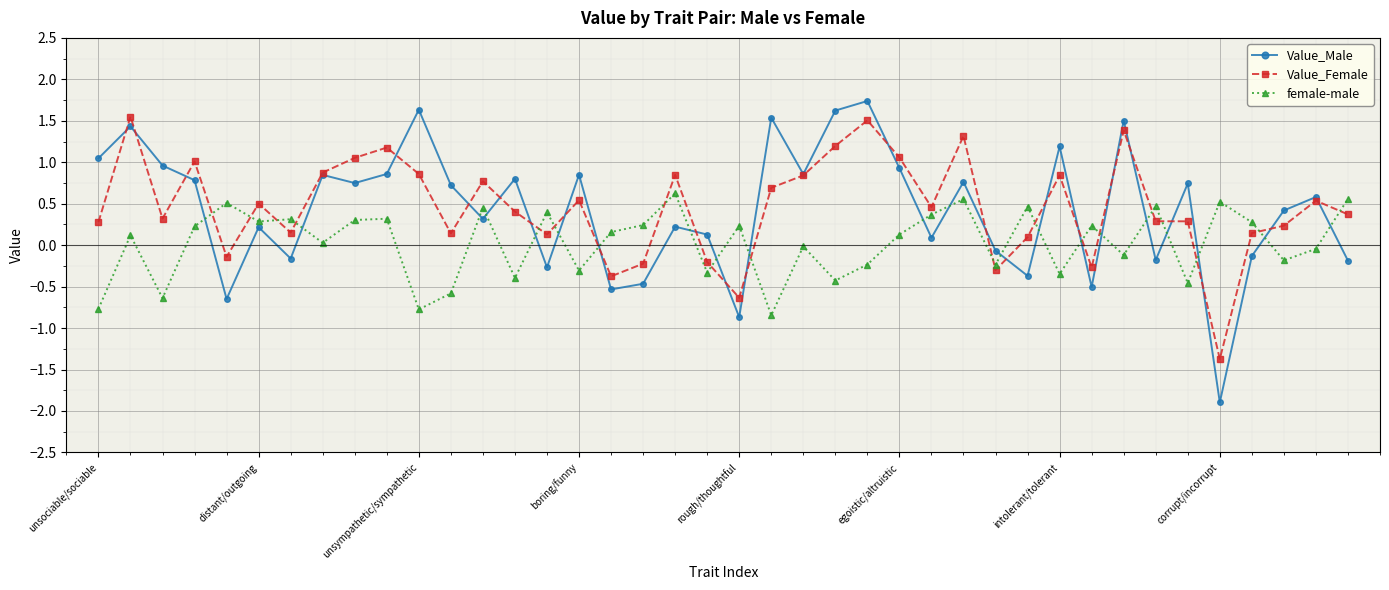

What is the smallest value displayed?

-1.9